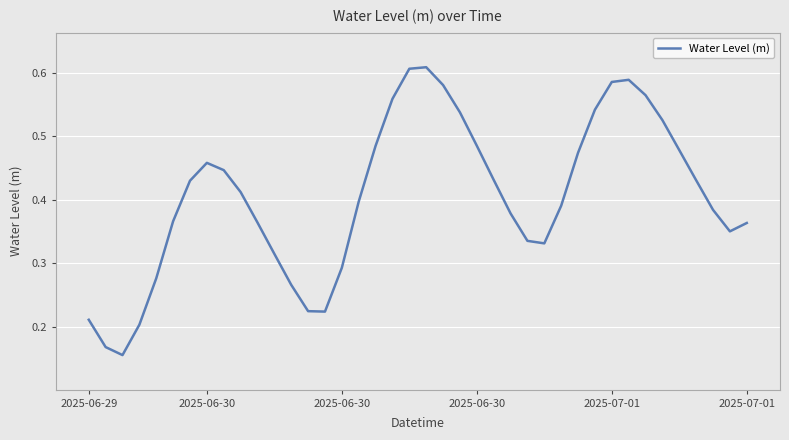

How many lines are shown in the chart?

1